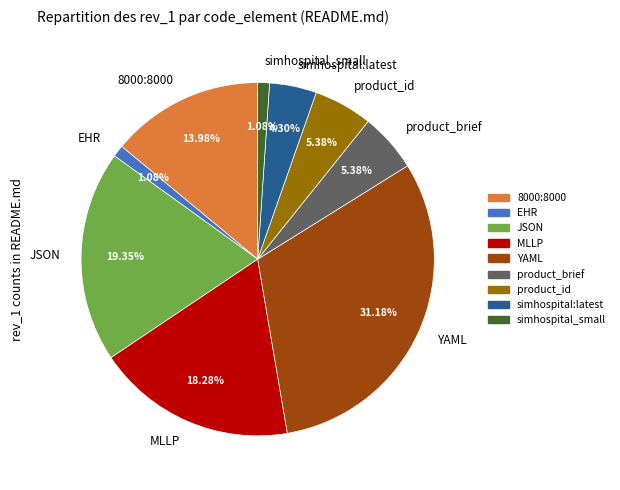

Which category has the biggest portion of the pie?

YAML